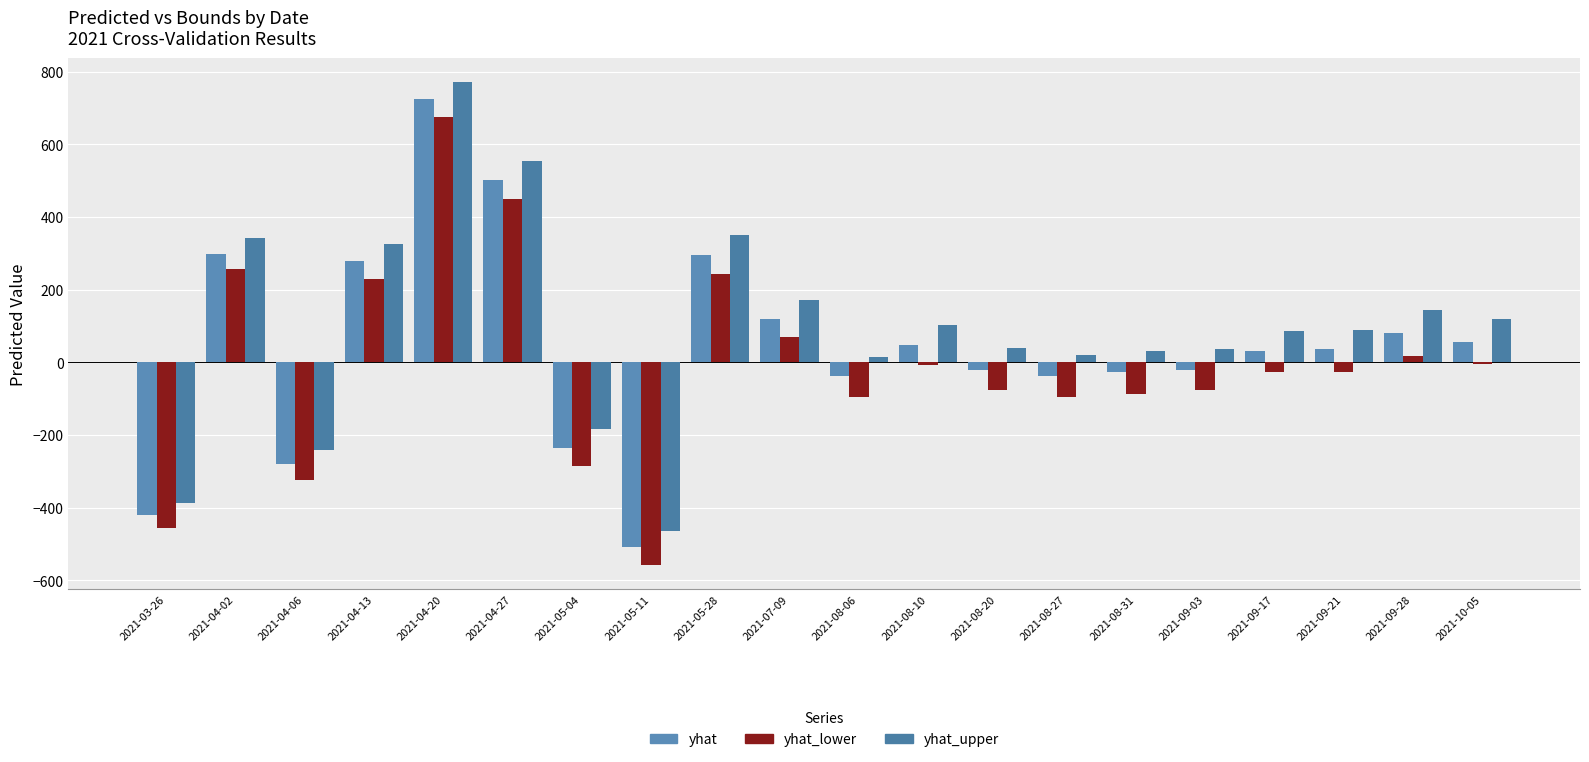

Reading left to right, extract all data points from this chart.

yhat: -421.0	299.6	-280.8	278.7	724.0	501.1	-236.0	-509.0	295.9	119.1	-38.7	47.0	-21.2	-37.9	-25.8	-21.7	31.3	35.9	80.9	57.5
yhat_lower: -455.2	256.6	-322.7	229.3	674.2	448.5	-284.9	-557.1	243.2	70.2	-94.2	-7.3	-76.1	-95.5	-86.0	-74.9	-25.8	-26.7	17.4	-3.1
yhat_upper: -386.1	343.6	-240.5	325.9	771.8	553.1	-184.4	-462.8	351.5	172.9	15.5	102.1	39.4	19.5	31.1	37.2	86.7	88.9	145.5	119.0